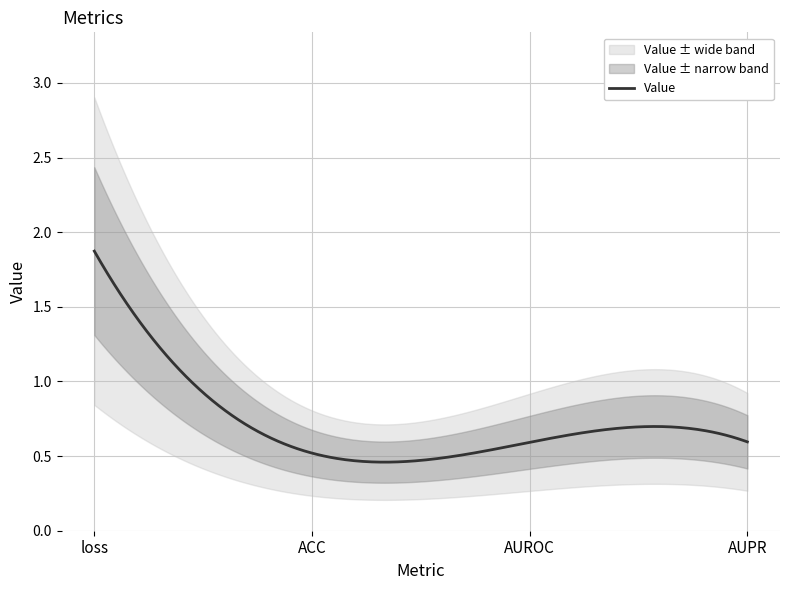

Reading left to right, list all the values displayed in this chart.

1.9	0.5	0.6	0.6